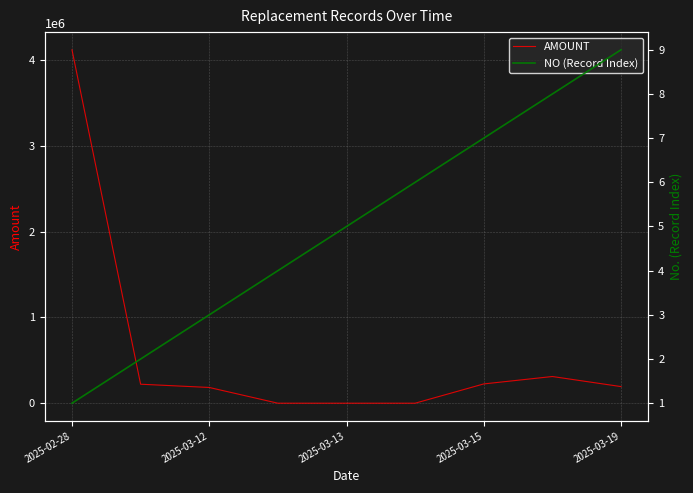

Which category has the highest value in the AMOUNT series?

2025-02-28